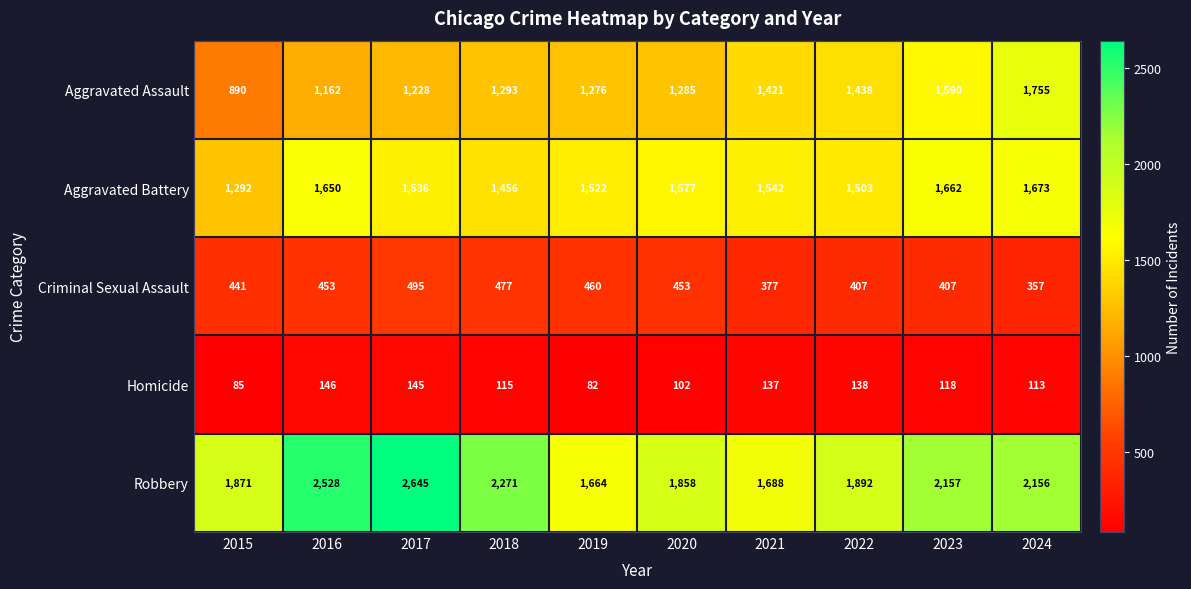

List the series in order of their peak value, highest first.

Robbery, Aggravated Assault, Aggravated Battery, Criminal Sexual Assault, Homicide